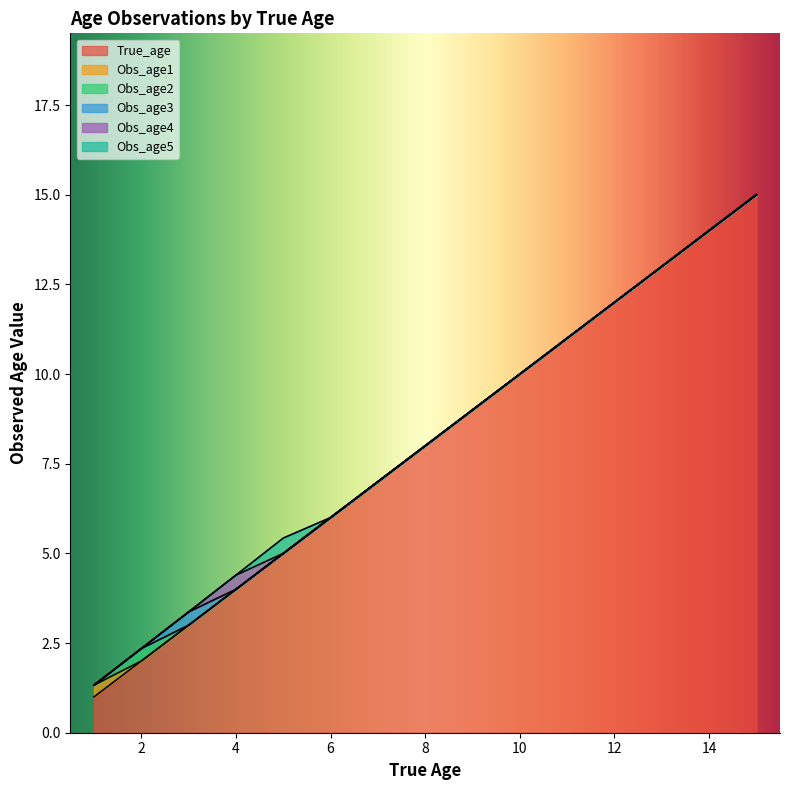

Does the chart display data point markers on the line(s)?

No